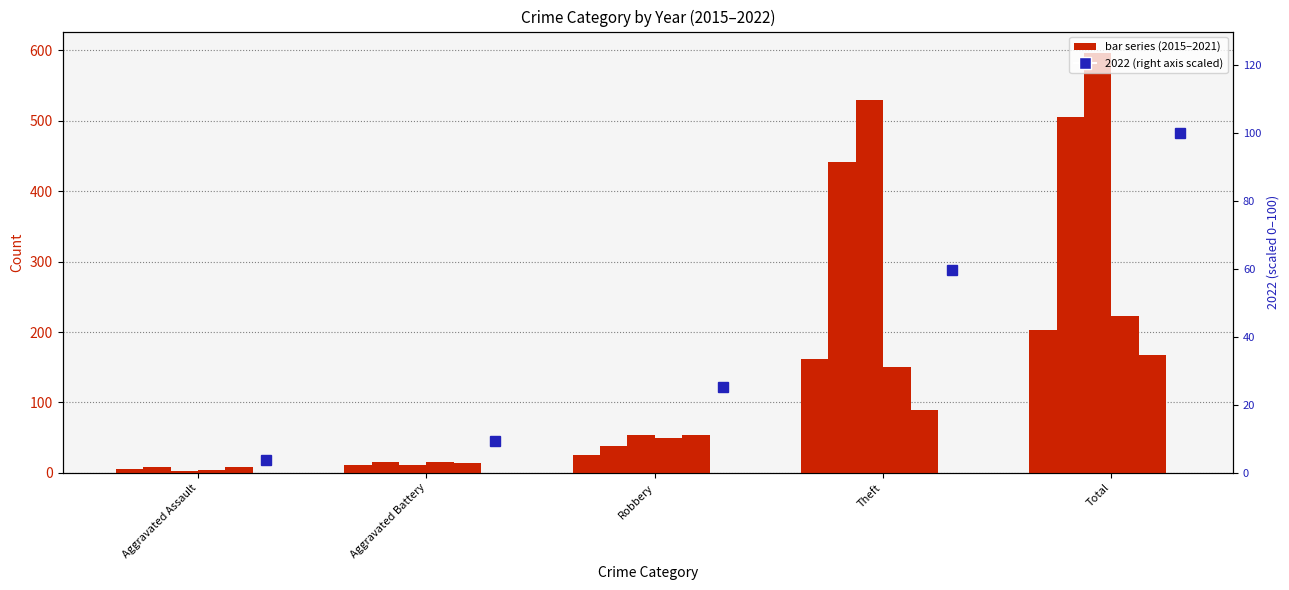

Rank the categories by value from highest to lowest.

Total, Theft, Robbery, Aggravated Battery, Aggravated Assault